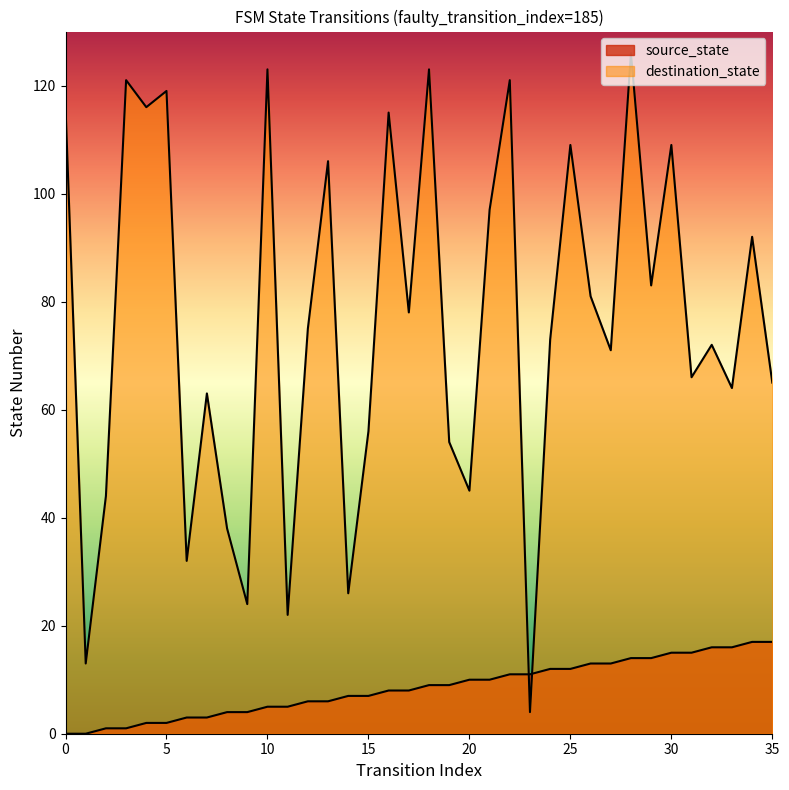

The source_state series shows 6 at 18. True or false?

False